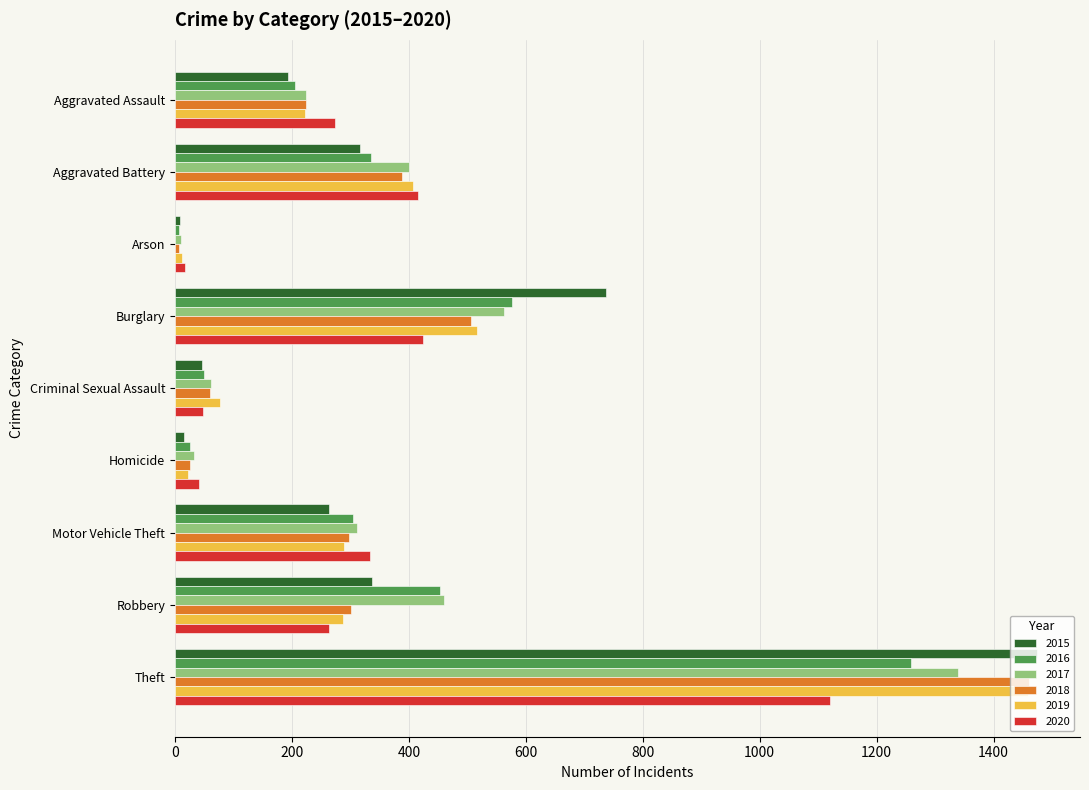

How many categories are shown in the chart?

9